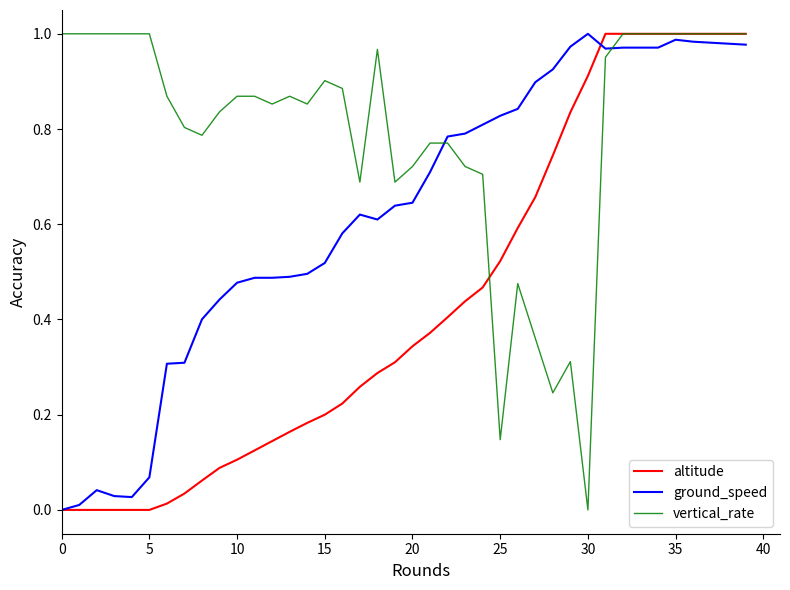

Rank the series by their average value, from highest to lowest.

vertical_rate, ground_speed, altitude